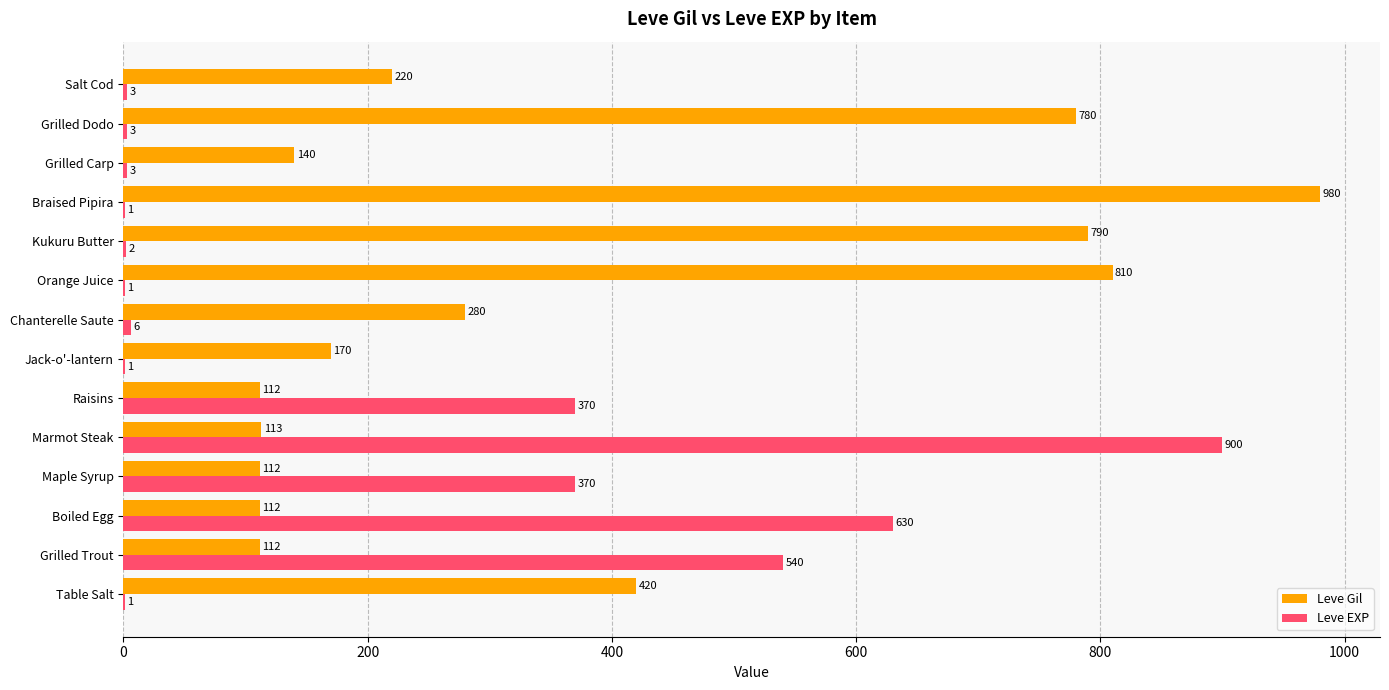

The Leve EXP series shows 370 at Maple Syrup. True or false?

True